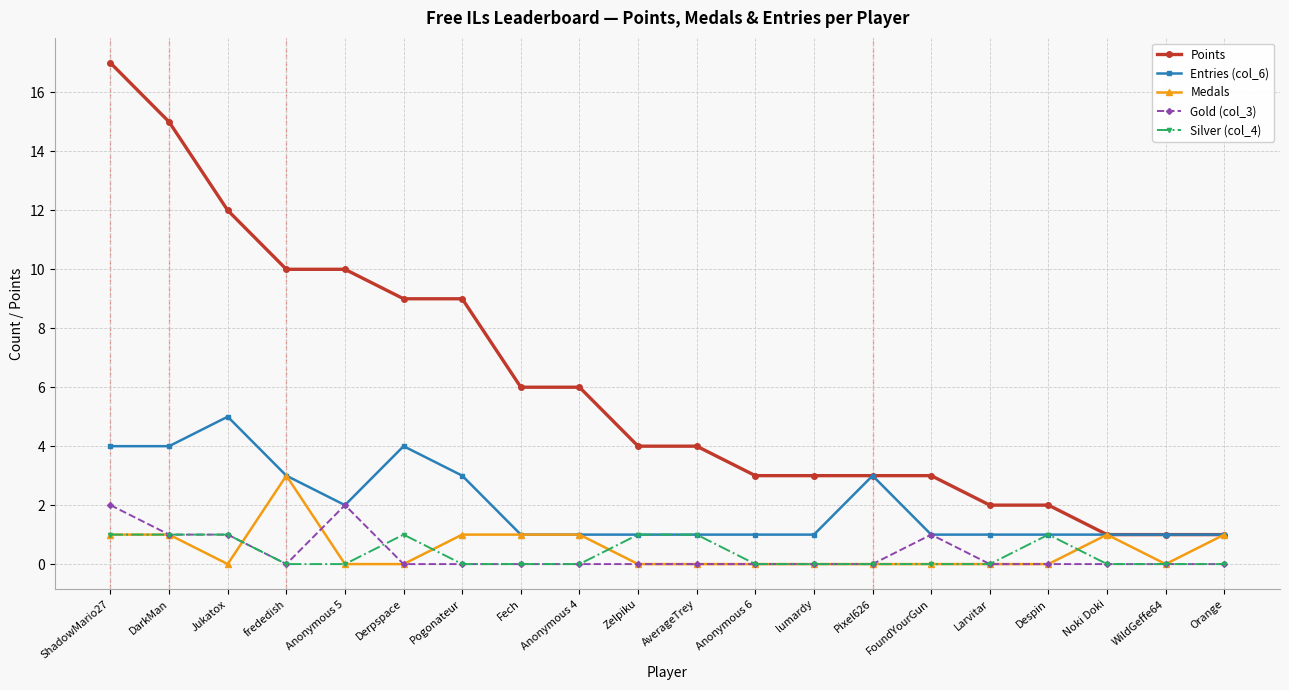

What is the greatest value displayed?

17